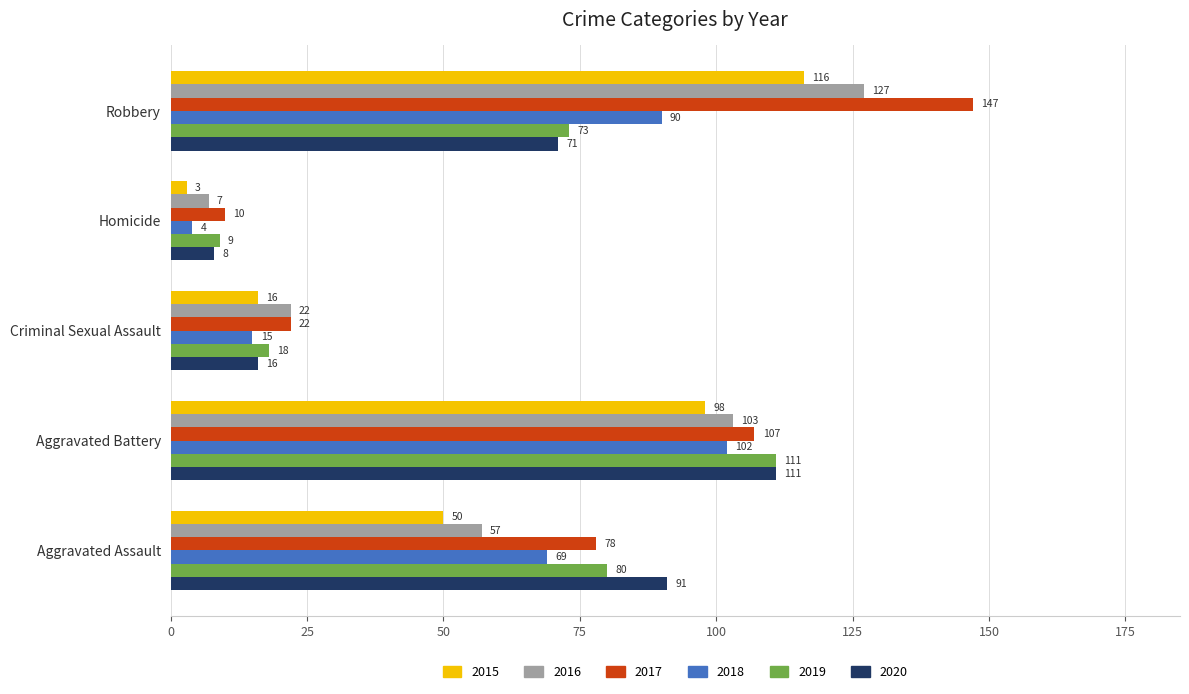

Is it true that 2015 equals 98 at Aggravated Battery?

True